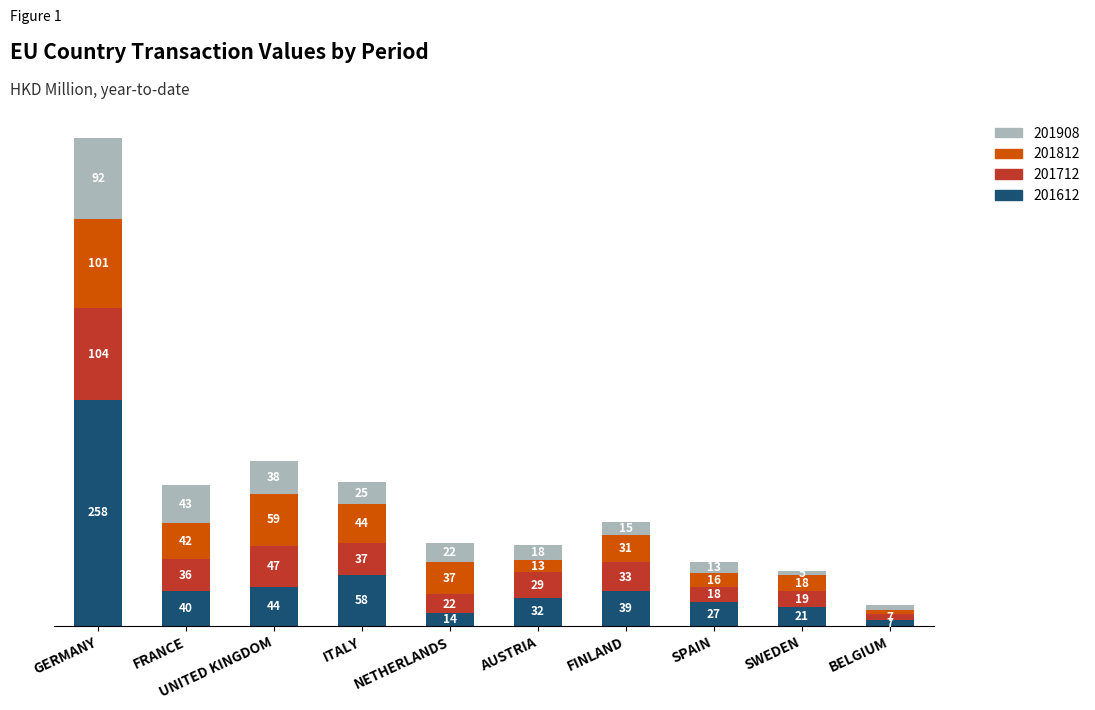

Which category has the lowest value in the 201612 series?

BELGIUM